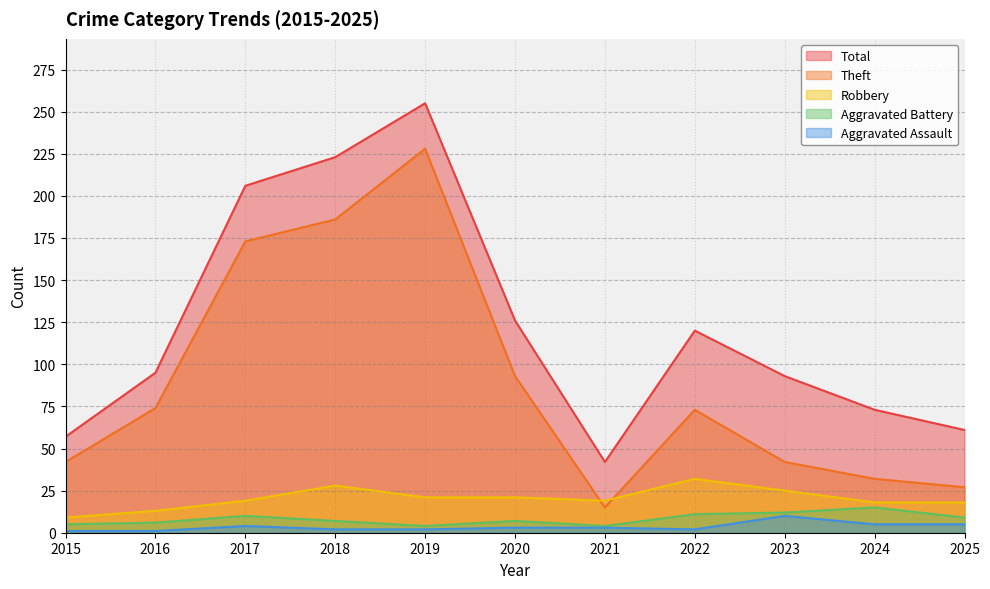

True or false: Theft and Total cross at least once.

False